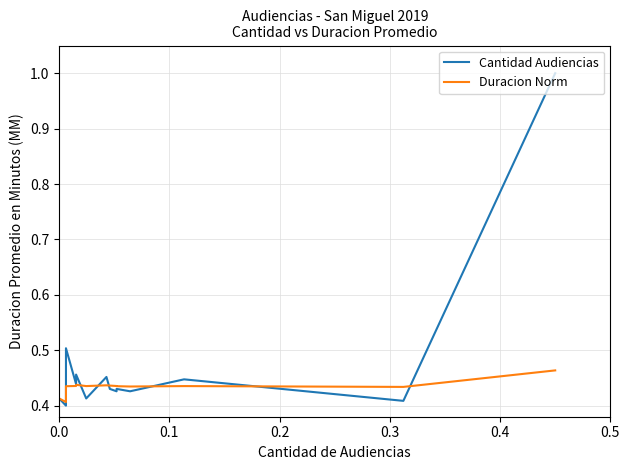

Reading left to right, list all the values displayed in this chart.

Cantidad Audiencias: 0.4	0.4	0.4	0.4	0.4	0.4	0.5	0.5	0.4	0.5	0.4	0.5	0.4	0.4	0.4	0.4	0.4	0.4	1.0
Duracion Norm: 0.4	0.4	0.4	0.4	0.4	0.4	0.4	0.4	0.4	0.4	0.4	0.4	0.4	0.4	0.4	0.4	0.4	0.4	0.5